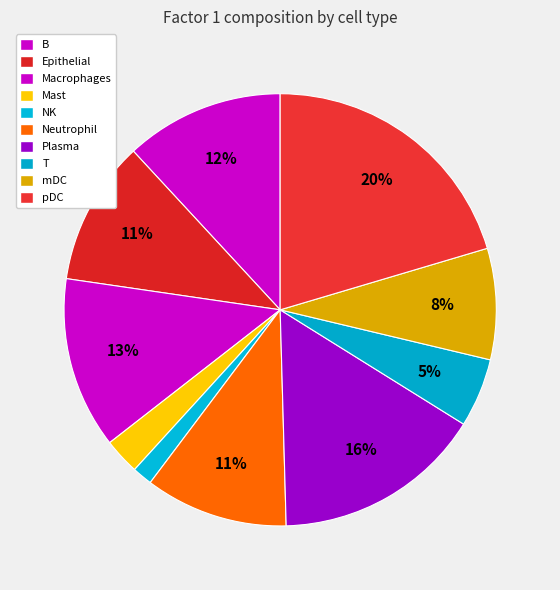

To the nearest percent, what is the difference between the largest and smallest slice percentages?

19%